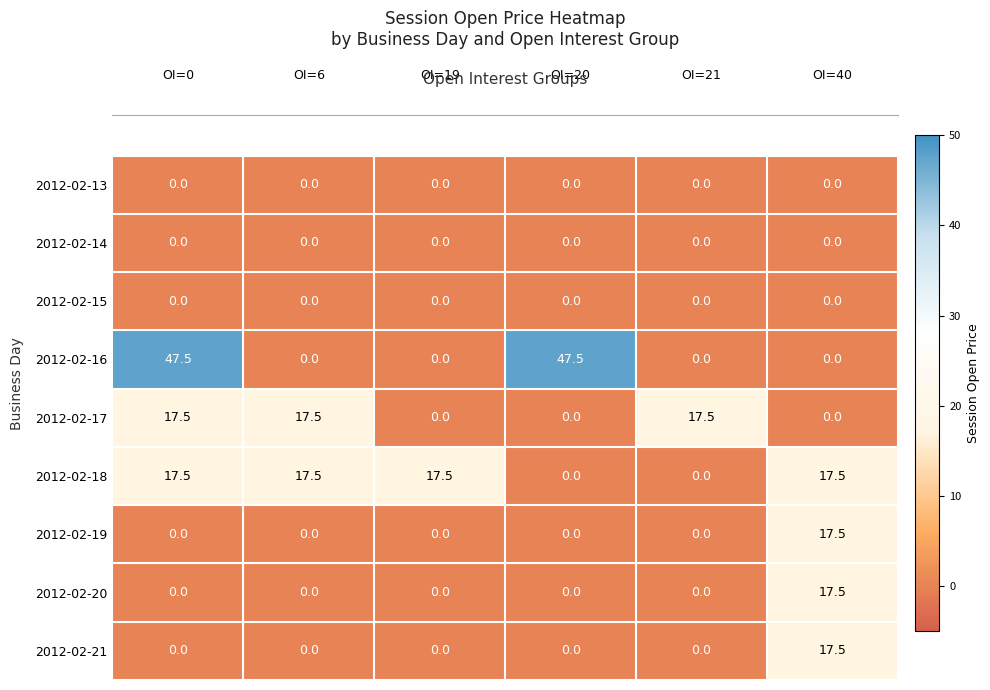

True or false: 2012-02-17 has a value of -10.3 at OI=40.

False